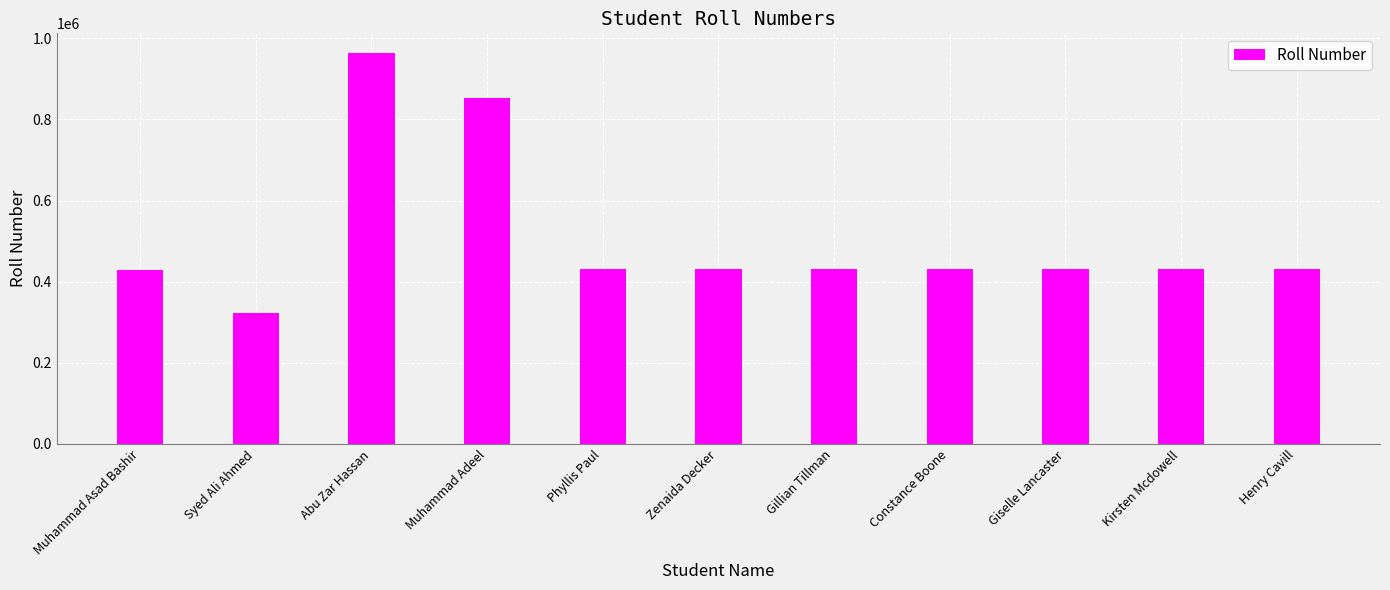

The value at Constance Boone is 431833. True or false?

True